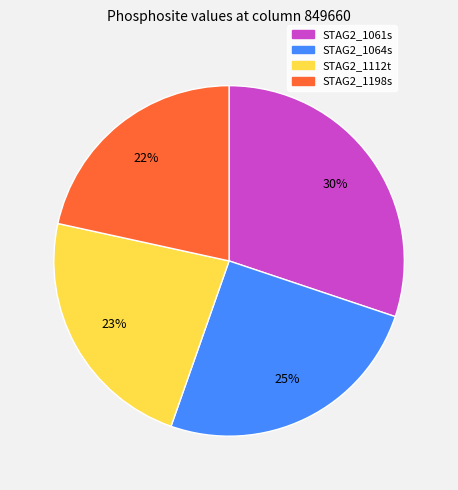

True or false: STAG2_1112t accounts for 33% of the total.

False